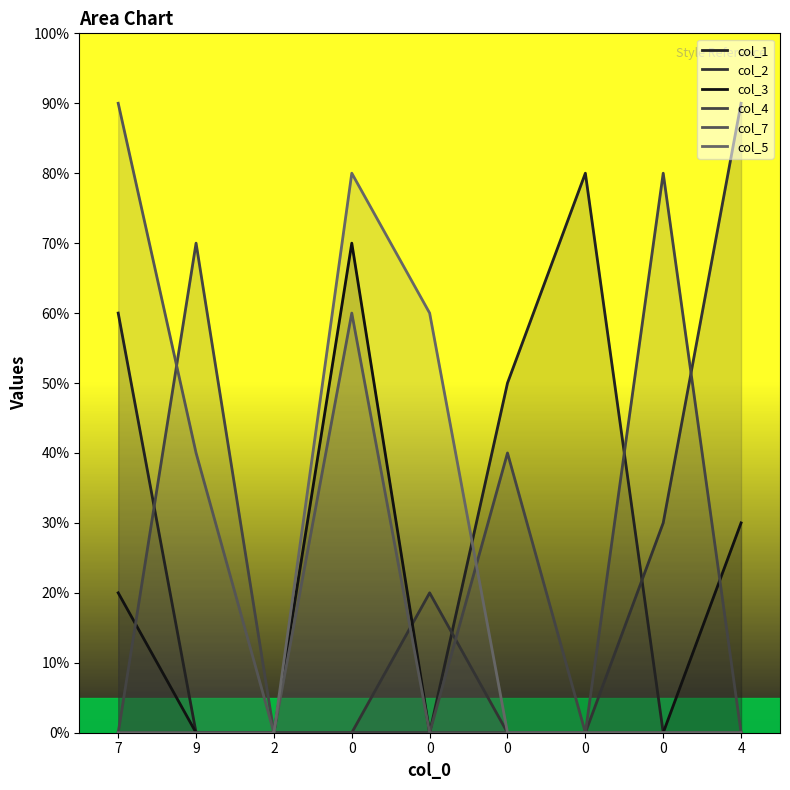

How many interior local peaks does the col_5 series have?

1